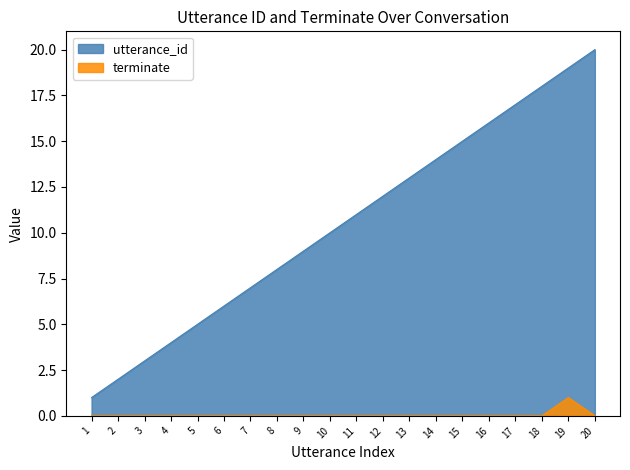

What is the total value across all series at 1?

1